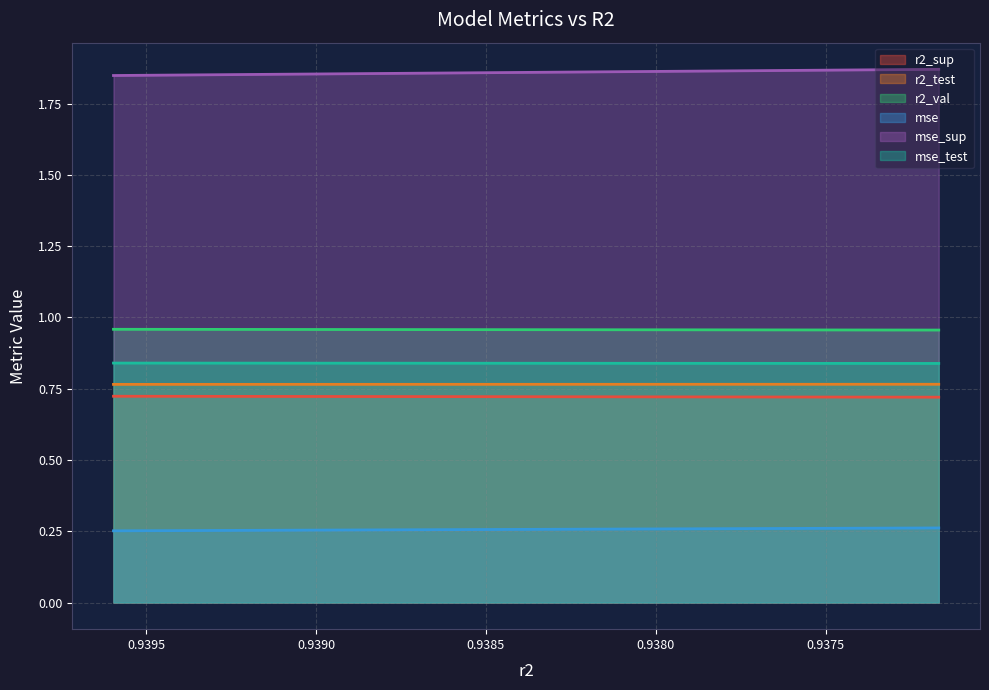

Reading left to right, what are all the values shown in this chart?

r2_sup: model_3_11_9=0.7	model_3_11_8=0.7	model_3_11_7=0.7	model_3_11_6=0.7	model_3_11_5=0.7	model_3_11_4=0.7	model_3_11_3=0.7	model_3_11_2=0.7	model_3_11_1=0.7	model_3_11_0=0.7
r2_test: model_3_11_9=0.8	model_3_11_8=0.8	model_3_11_7=0.8	model_3_11_6=0.8	model_3_11_5=0.8	model_3_11_4=0.8	model_3_11_3=0.8	model_3_11_2=0.8	model_3_11_1=0.8	model_3_11_0=0.8
r2_val: model_3_11_9=1.0	model_3_11_8=1.0	model_3_11_7=1.0	model_3_11_6=1.0	model_3_11_5=1.0	model_3_11_4=1.0	model_3_11_3=1.0	model_3_11_2=1.0	model_3_11_1=1.0	model_3_11_0=1.0
mse: model_3_11_9=0.3	model_3_11_8=0.3	model_3_11_7=0.3	model_3_11_6=0.3	model_3_11_5=0.3	model_3_11_4=0.3	model_3_11_3=0.3	model_3_11_2=0.3	model_3_11_1=0.3	model_3_11_0=0.3
mse_sup: model_3_11_9=1.8	model_3_11_8=1.9	model_3_11_7=1.9	model_3_11_6=1.9	model_3_11_5=1.9	model_3_11_4=1.9	model_3_11_3=1.9	model_3_11_2=1.9	model_3_11_1=1.9	model_3_11_0=1.9
mse_test: model_3_11_9=0.8	model_3_11_8=0.8	model_3_11_7=0.8	model_3_11_6=0.8	model_3_11_5=0.8	model_3_11_4=0.8	model_3_11_3=0.8	model_3_11_2=0.8	model_3_11_1=0.8	model_3_11_0=0.8